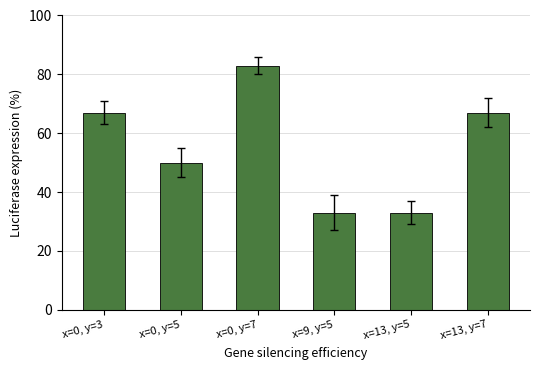

How many data points does each series have?

6